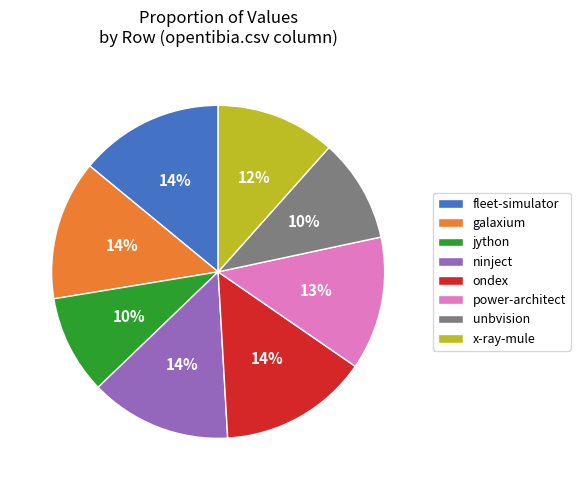

True or false: fleet-simulator accounts for 14% of the total.

True